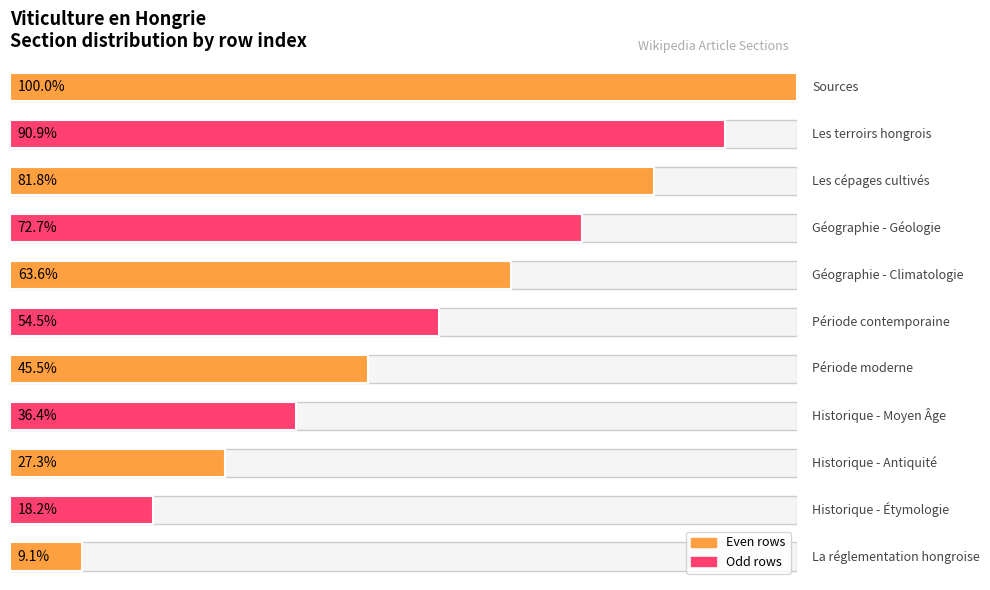

Read the subtitle sections value at 4.

5